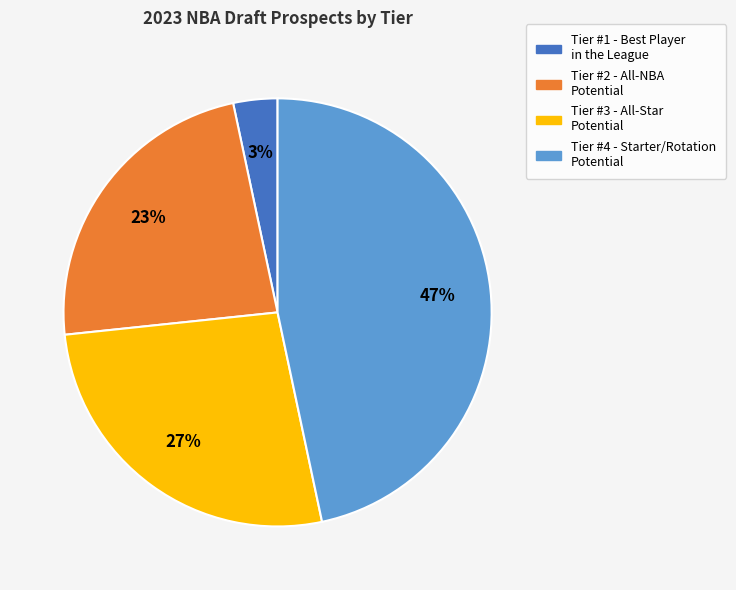

Count the number of slices in the pie.

4